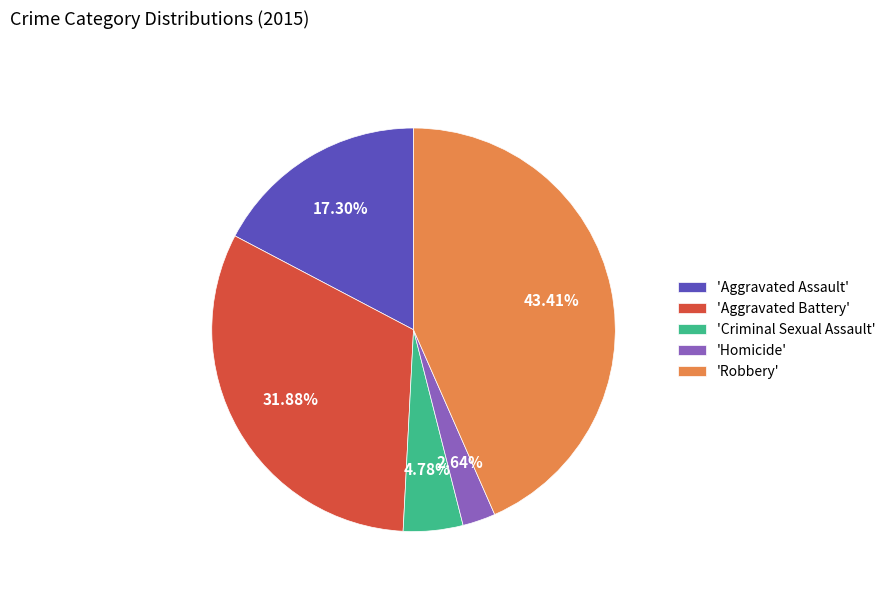

Is 'Aggravated Battery' the majority of the pie?

No